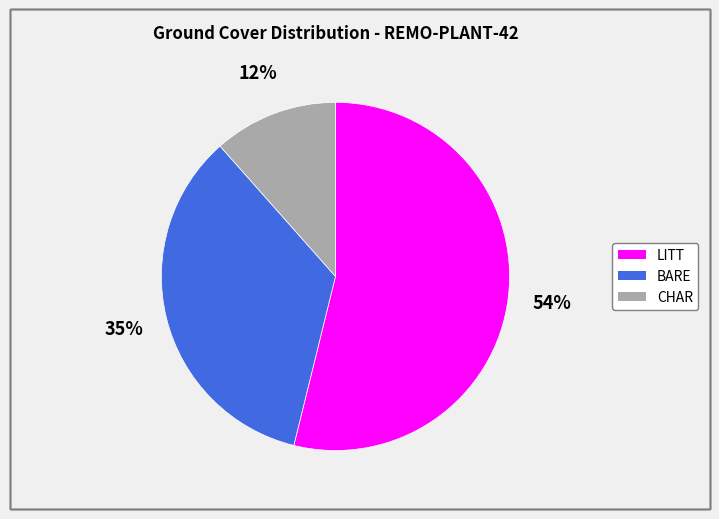

Which category has the biggest portion of the pie?

LITT